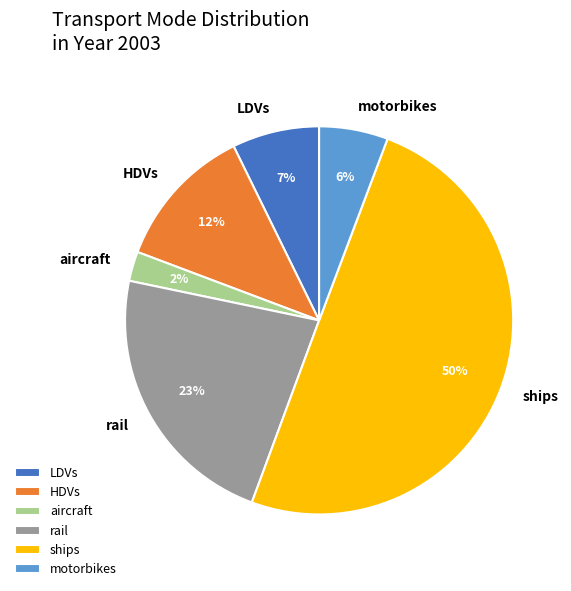

What percentage is the ships slice, to the nearest percent?

50%